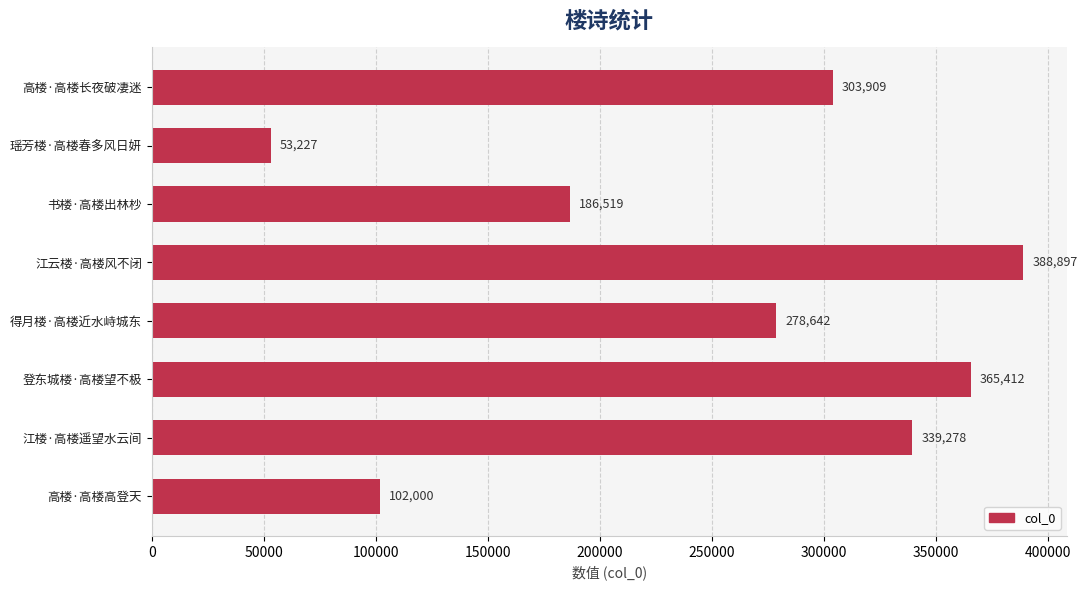

What is the difference between the maximum and minimum values?

335670